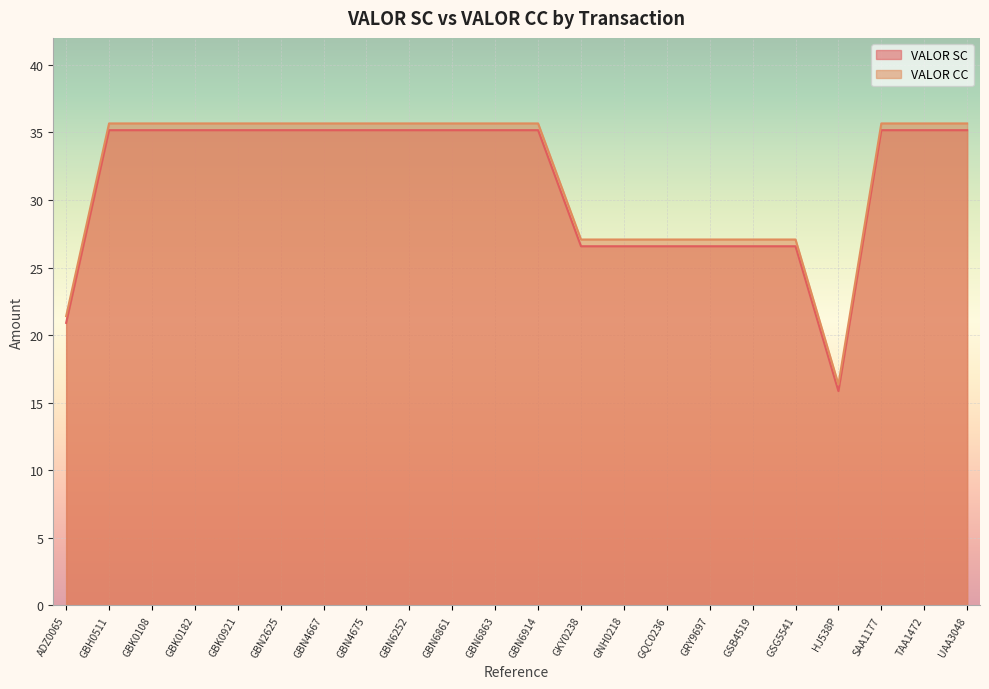

True or false: VALOR SC and VALOR CC intersect in this chart.

False